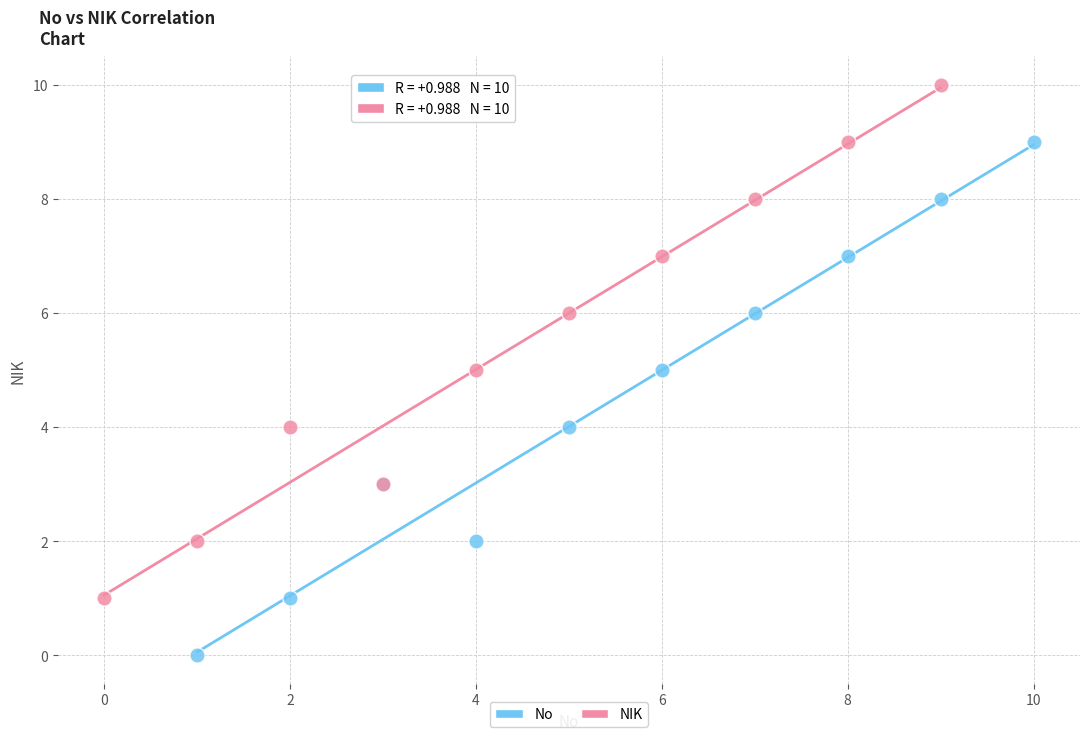

Which series reaches the minimum Y coordinate?

No